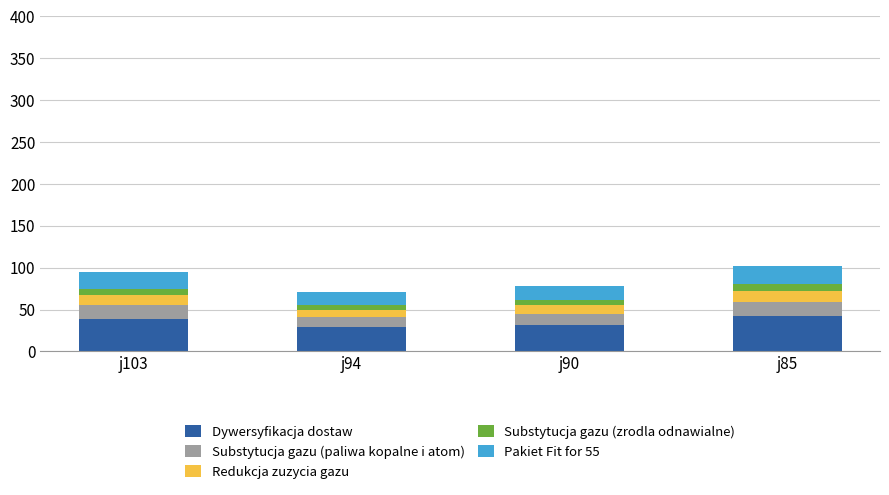

Is it true that Dywersyfikacja dostaw equals 48.5 at j94?

False